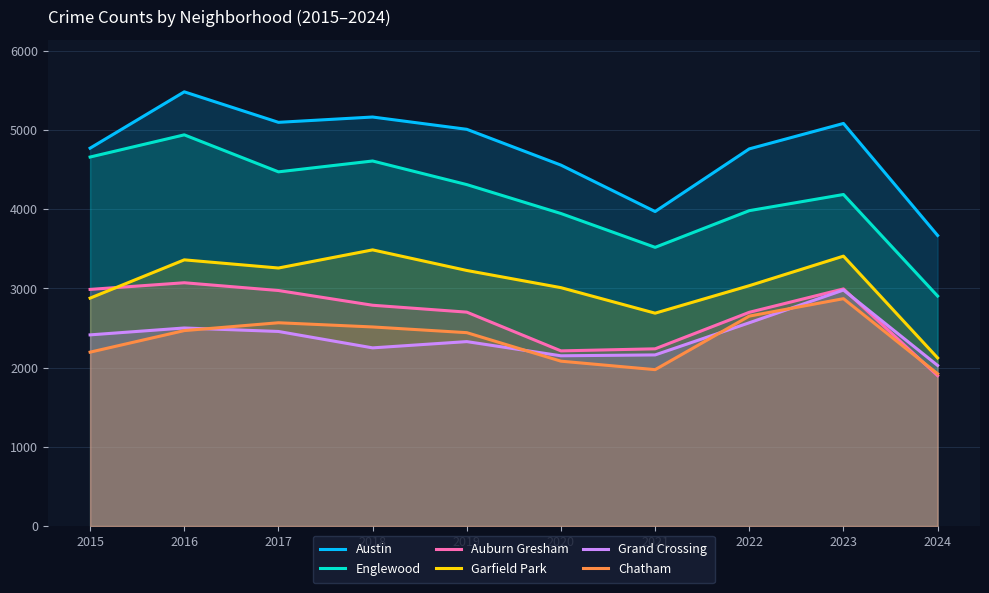

Reading left to right, extract all data points from this chart.

Austin: 4770	5481	5096	5163	5008	4556	3970	4761	5082	3668
Englewood: 4658	4938	4471	4608	4310	3945	3518	3981	4185	2903
Auburn Gresham: 2987	3071	2973	2787	2700	2211	2237	2698	2993	1898
Garfield Park: 2877	3360	3257	3486	3226	3009	2687	3034	3407	2122
Grand Crossing: 2413	2500	2456	2249	2328	2149	2160	2566	2979	2027
Chatham: 2195	2467	2566	2513	2441	2081	1974	2650	2870	1922